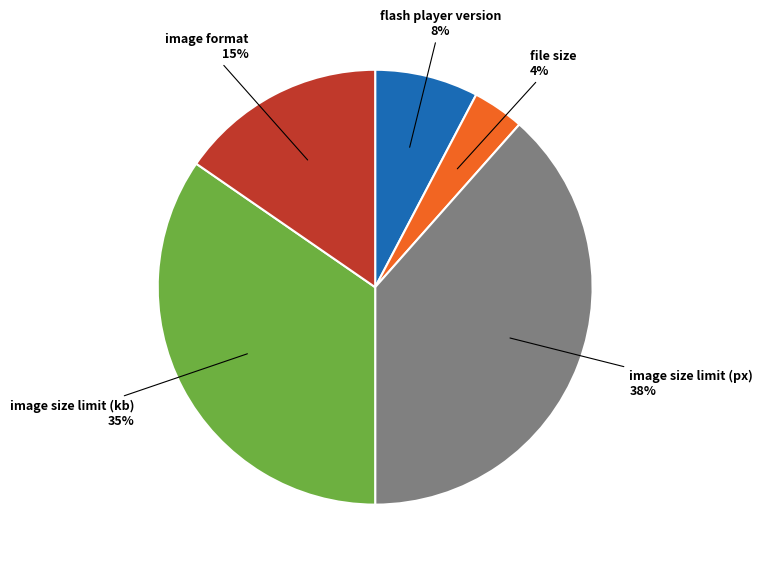

To the nearest percent, what is the average slice percentage?

20%